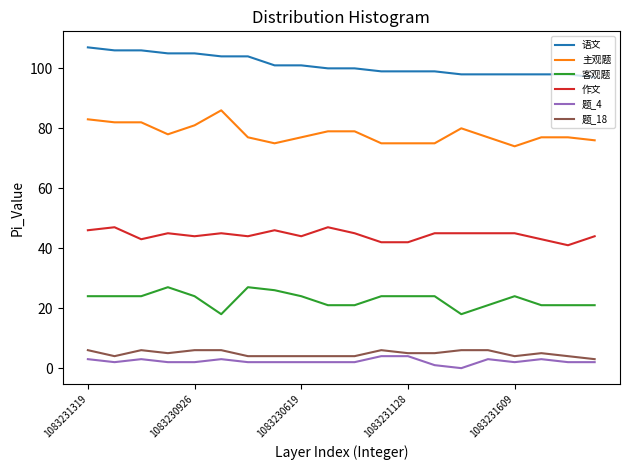

How many lines are shown in the chart?

6